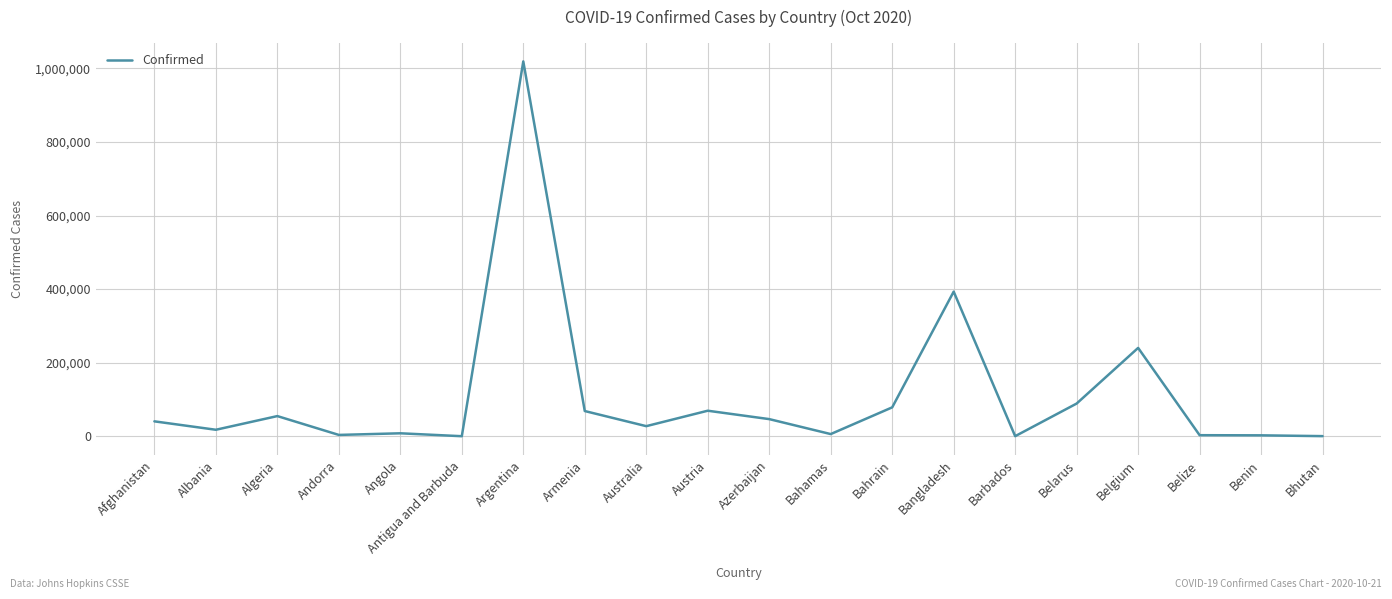

What is the ratio of the value at Azerbaijan to the value at Algeria?

0.8